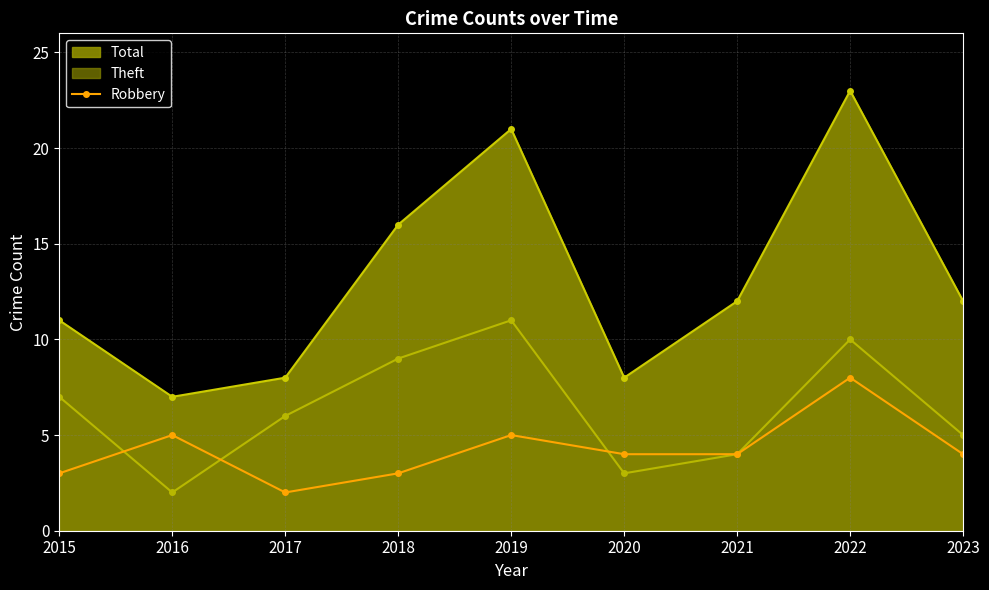

True or false: Robbery has more than 0 interior local peaks.

True